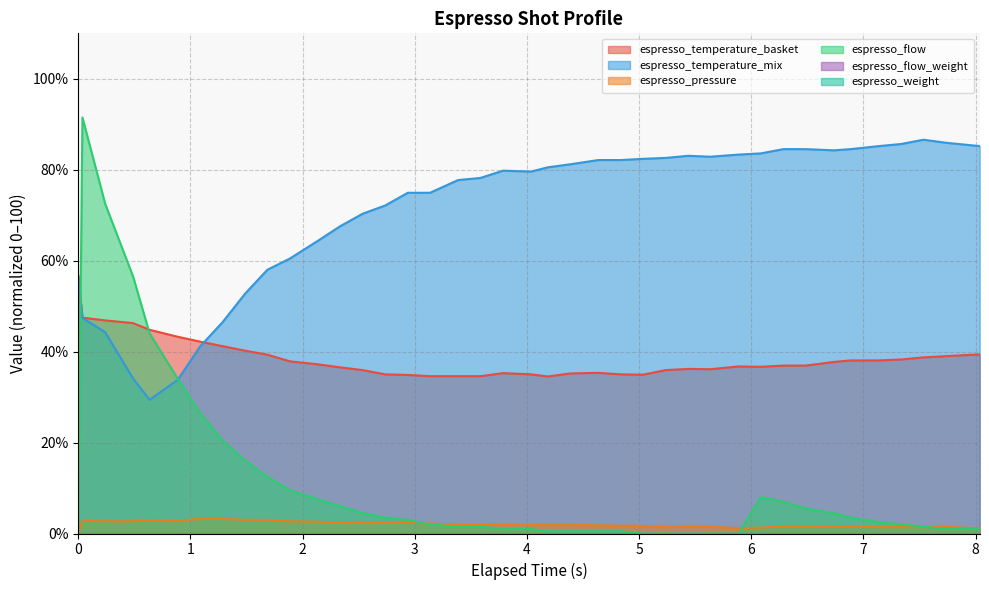

How many data points does each series have?

40